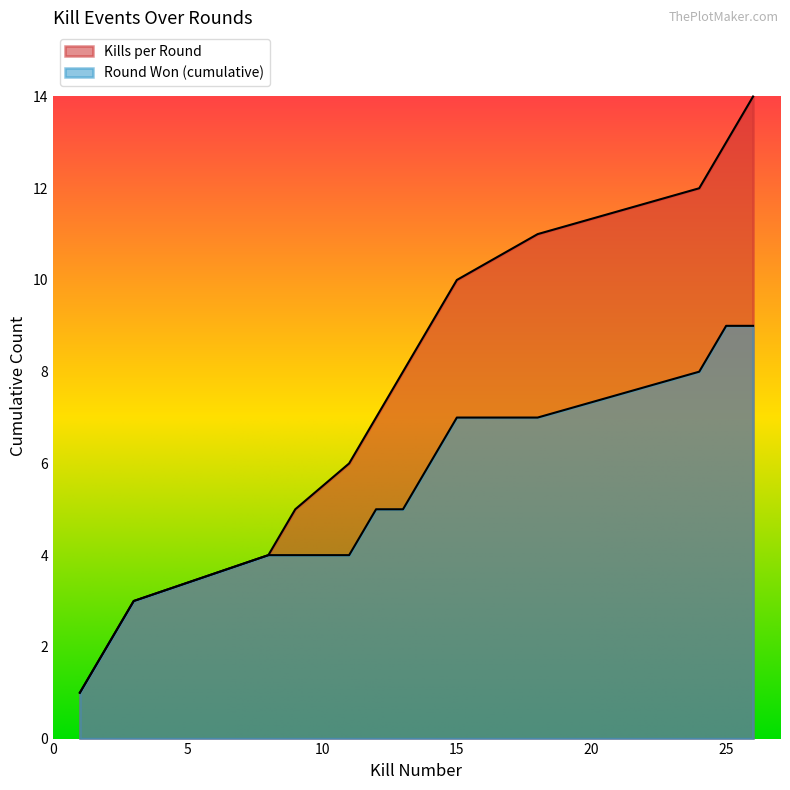

At how many categories does at least one series exceed 6?

8